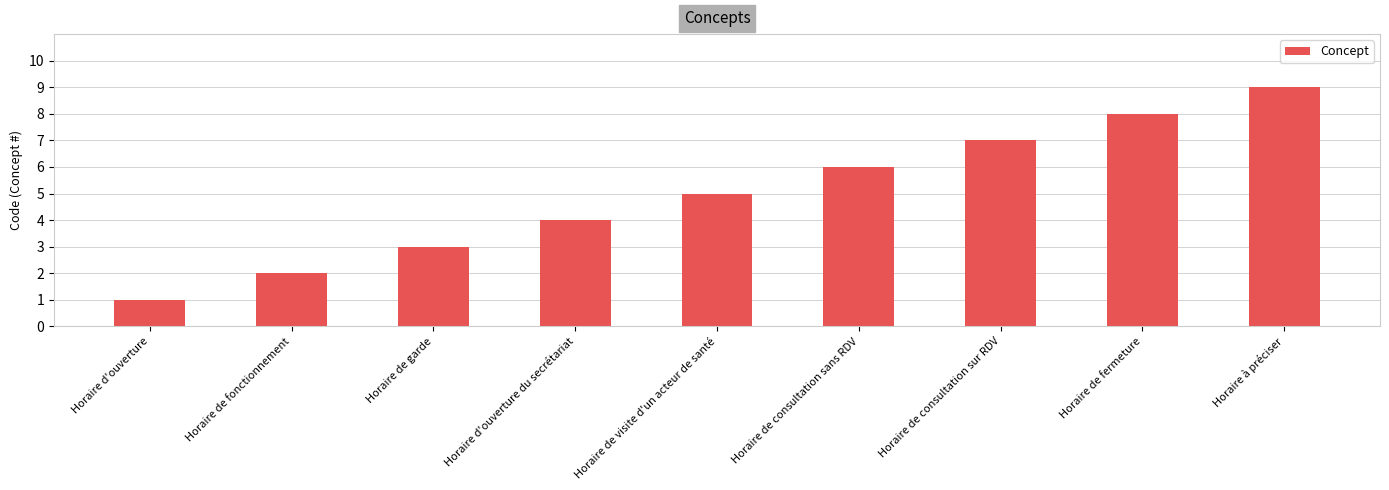

At which category does the chart reach its minimum across all series?

Horaire d'ouverture